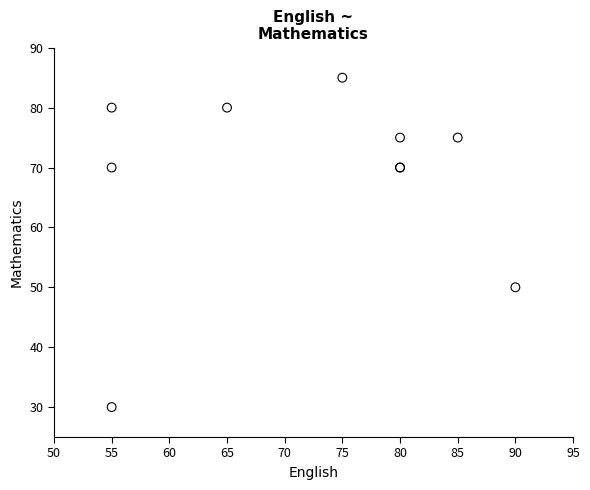

What Y value in the scatter plot is closest to 57?

50